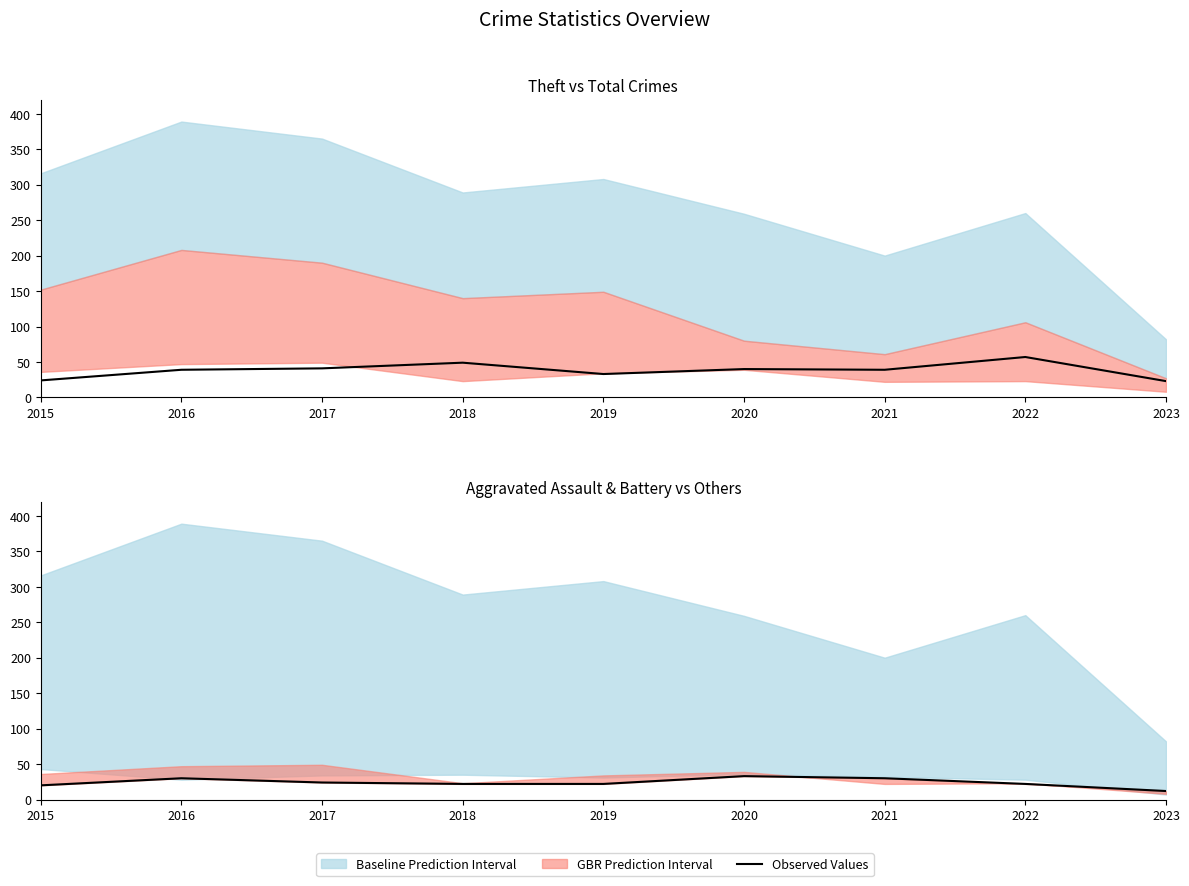

True or false: Observed Values and Motor Vehicle Theft intersect in this chart.

False